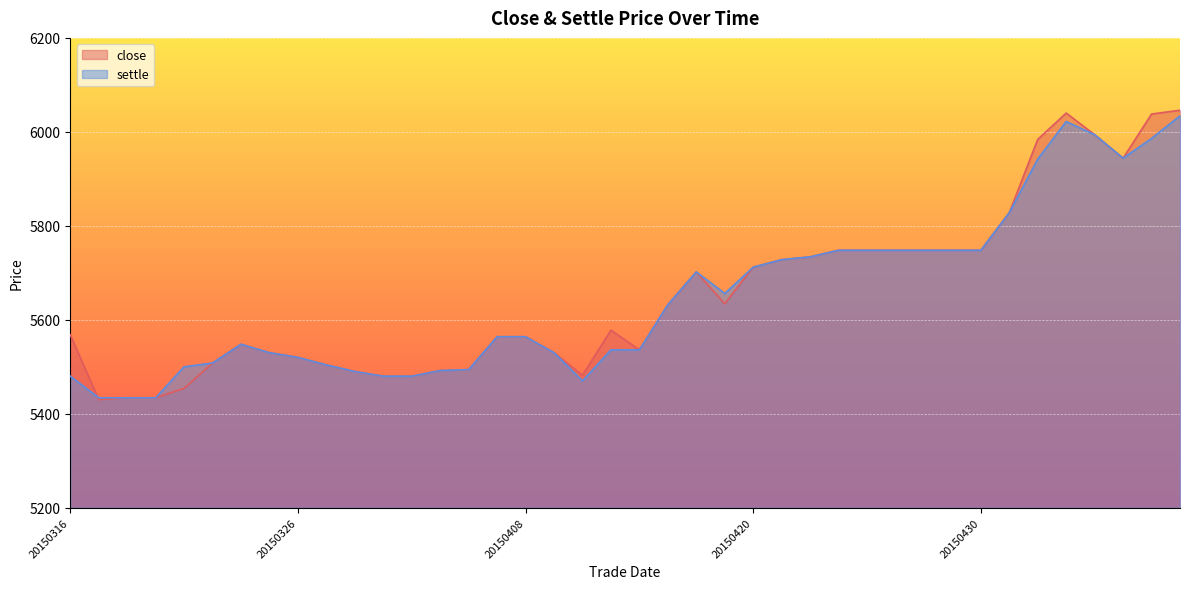

What is the difference between the settle values at 20150507 and 20150420?

282